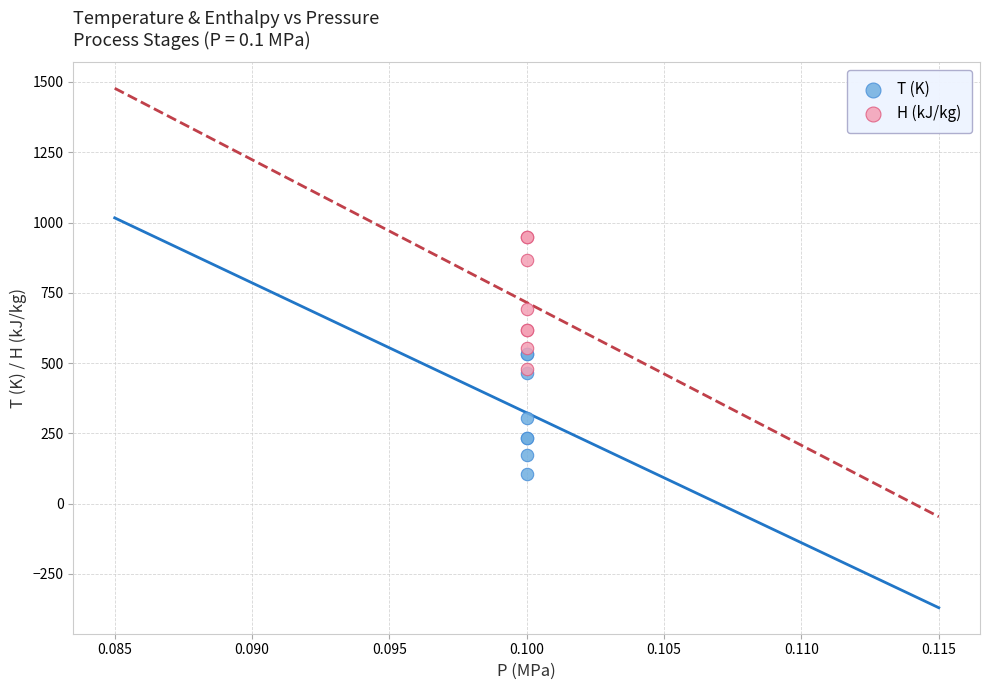

Which series reaches the minimum Y coordinate?

T (K)